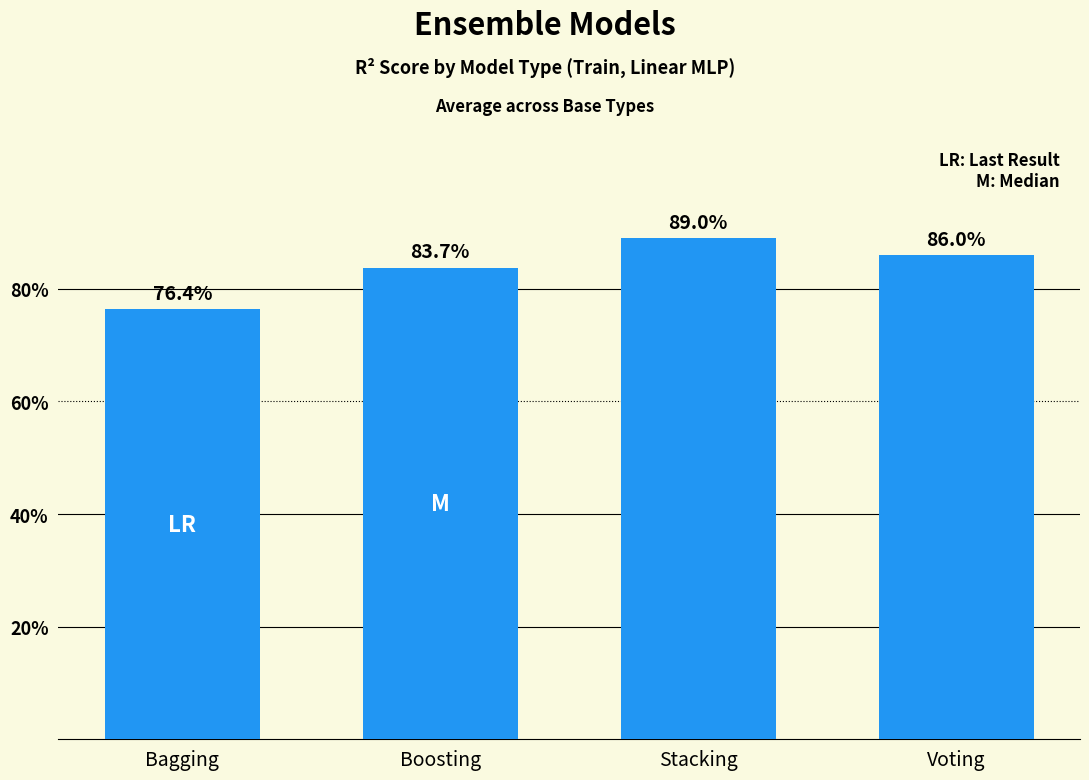

What is the minimum value shown in the chart?

76.4